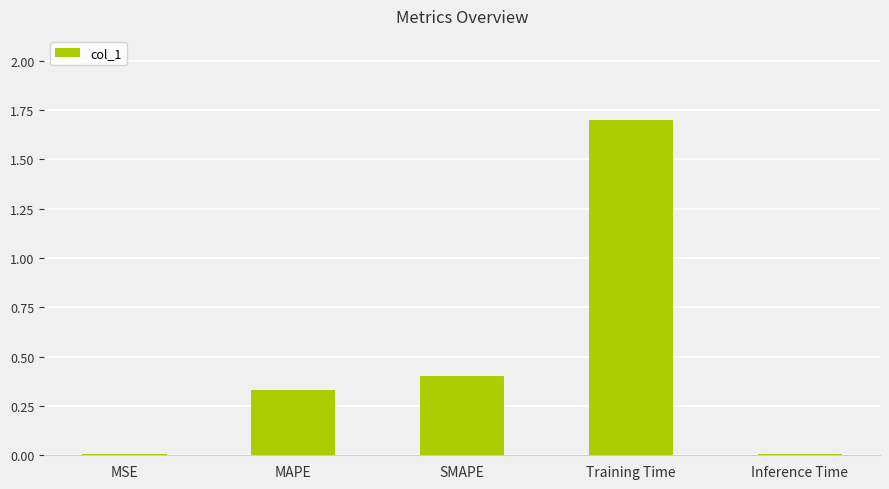

What is the average value?

0.5